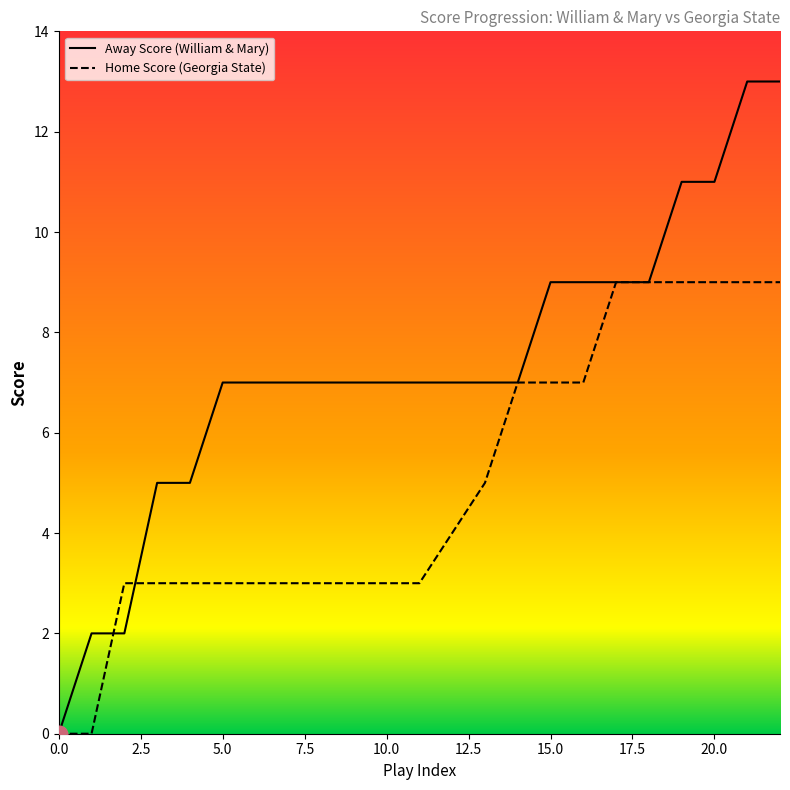

Rank the series by their average value, from highest to lowest.

Away Score (William & Mary), Home Score (Georgia State)